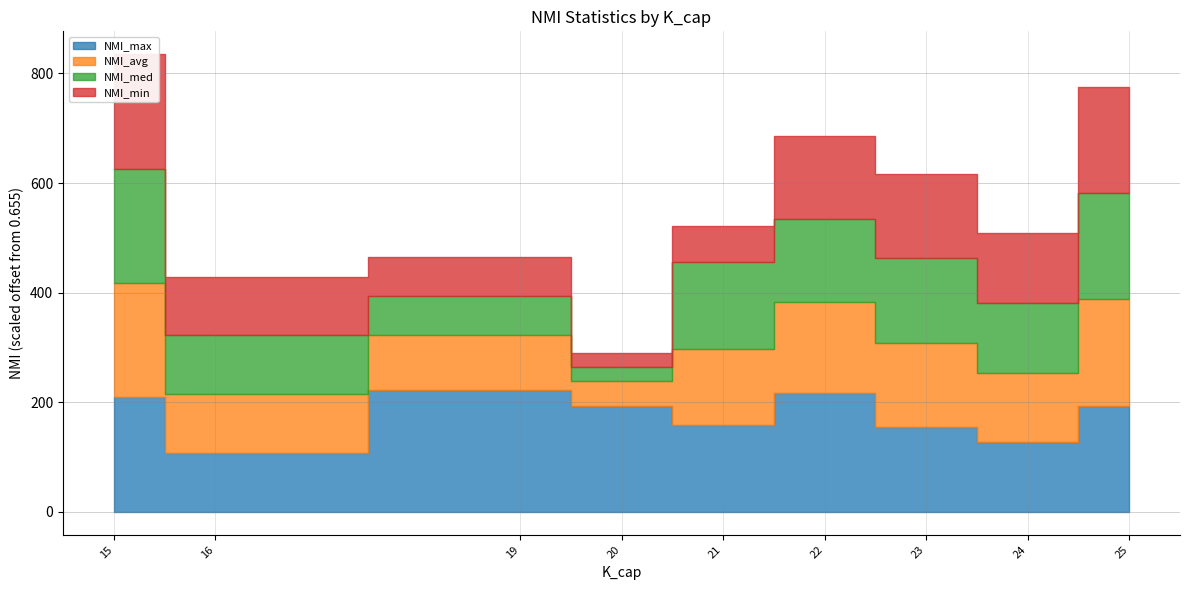

Rank the series at 22 from lowest to highest value.

NMI_med, NMI_min, NMI_avg, NMI_max